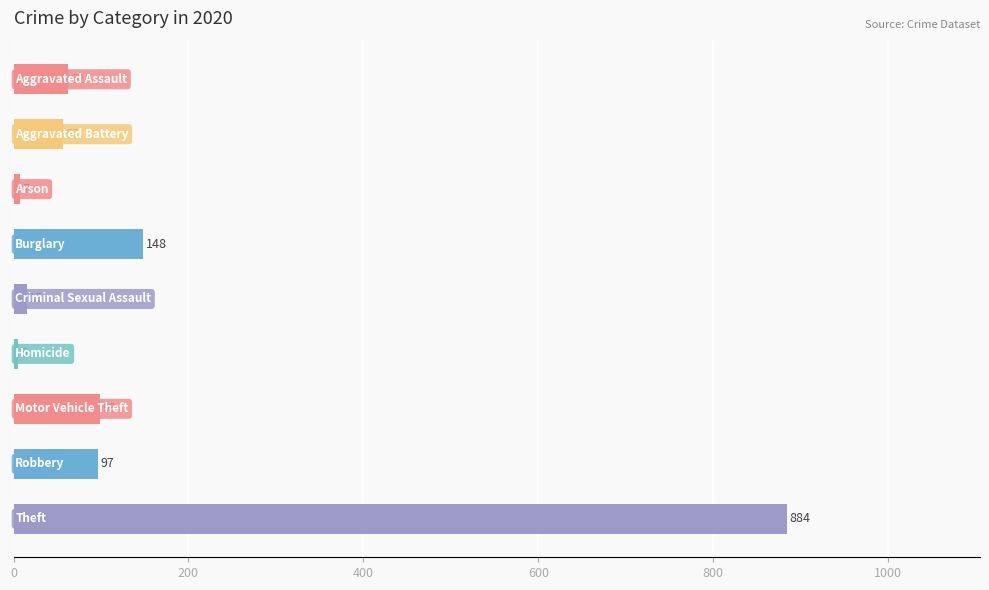

What is the value of the 5th bar from the top?

15